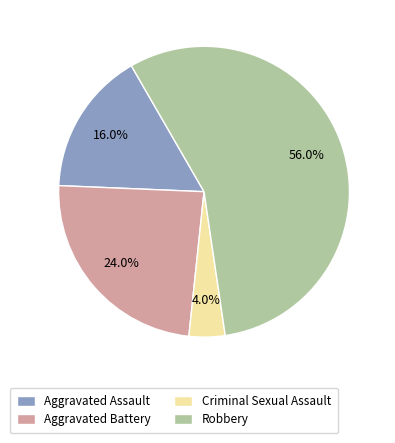

Do Criminal Sexual Assault and Aggravated Assault together represent more than half of the pie?

No